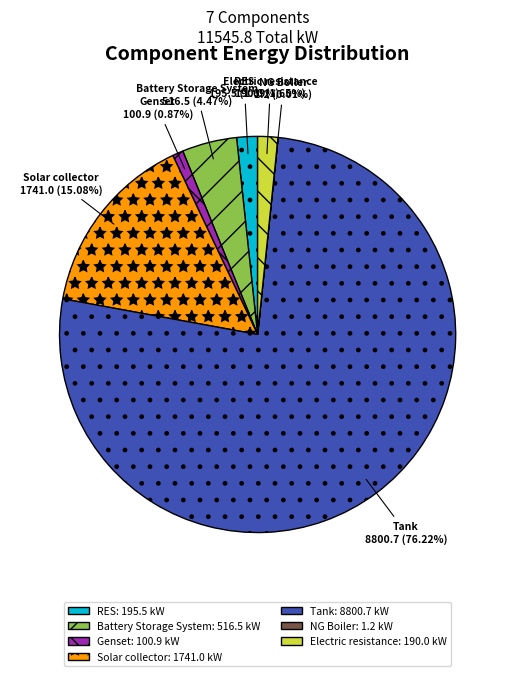

Approximately how many times larger is the value at Battery Storage System compared to Electric resistance?

2.7